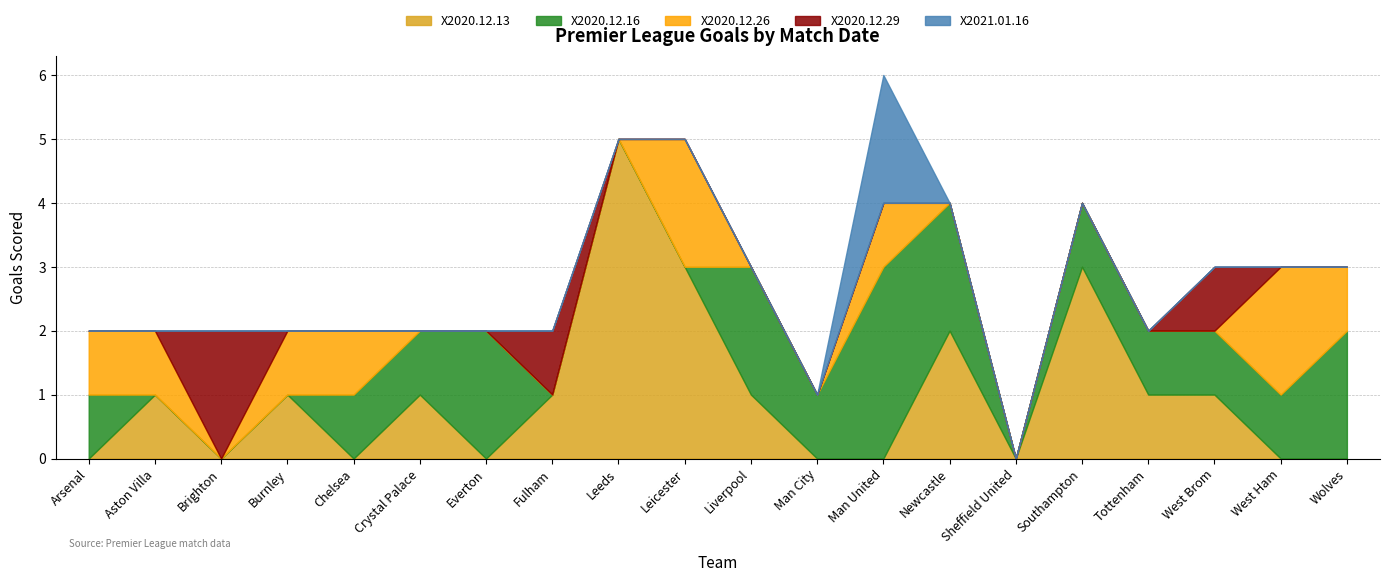

Reading right to left, extract all data points from this chart.

X2020.12.13: 0	0	1	1	3	0	2	0	0	1	3	5	1	0	1	0	1	0	1	0
X2020.12.16: 2	1	1	1	1	0	2	3	1	2	0	0	0	2	1	1	0	0	0	1
X2020.12.26: 1	2	0	0	0	0	0	1	0	0	2	0	0	0	0	1	1	0	1	1
X2020.12.29: 0	0	1	0	0	0	0	0	0	0	0	0	1	0	0	0	0	2	0	0
X2021.01.16: 0	0	0	0	0	0	0	2	0	0	0	0	0	0	0	0	0	0	0	0